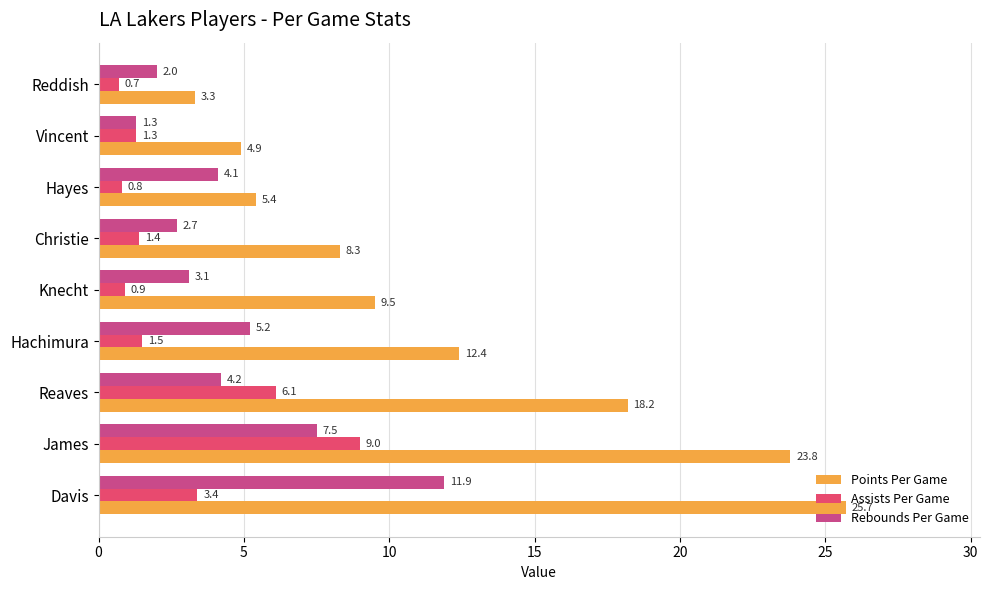

What is the sum of the Points Per Game values at Reaves and Davis?

43.9